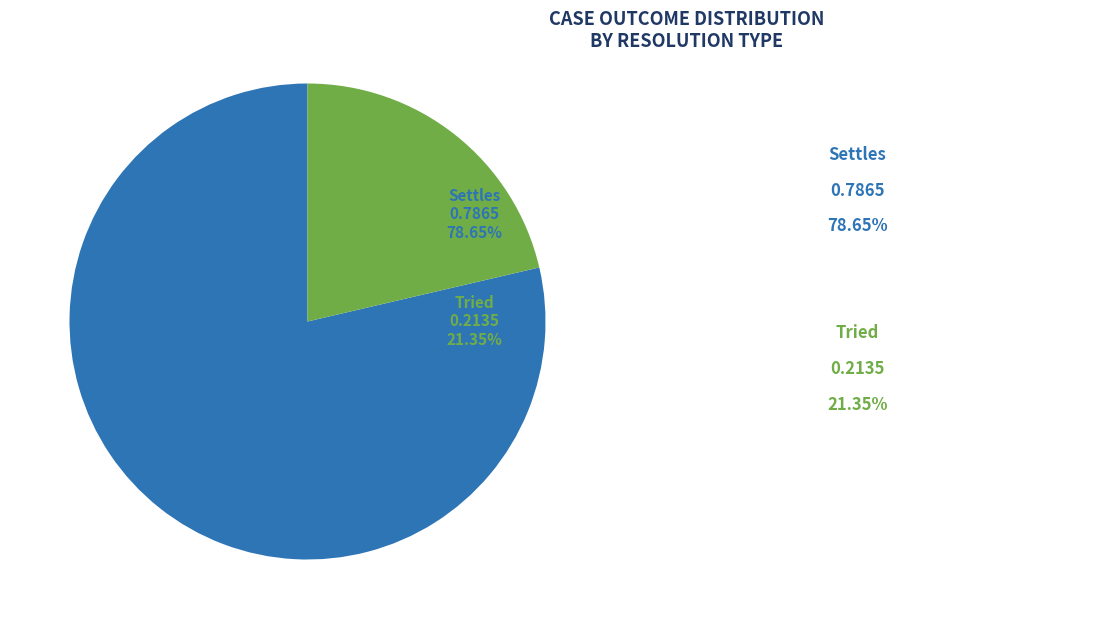

Is there any slice that represents more than half of the pie?

Yes